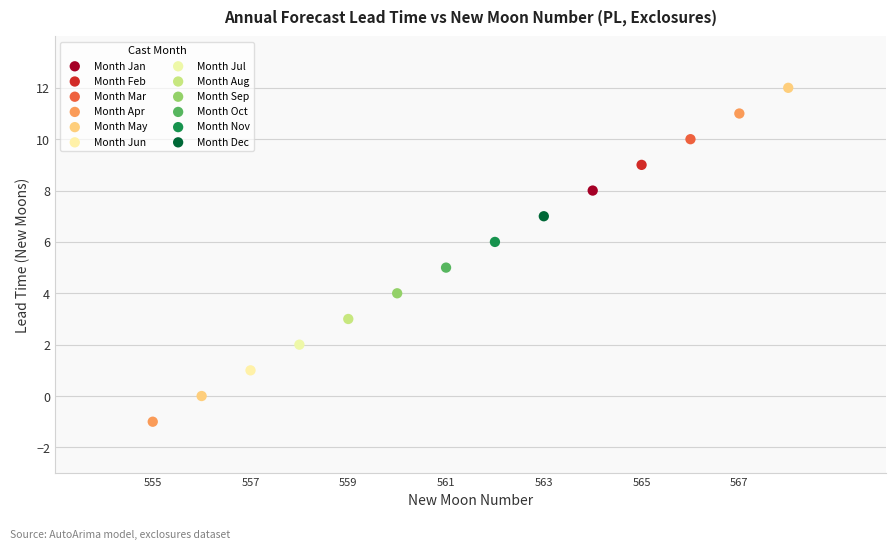

Which series contains the lowest Y value?

Month Apr